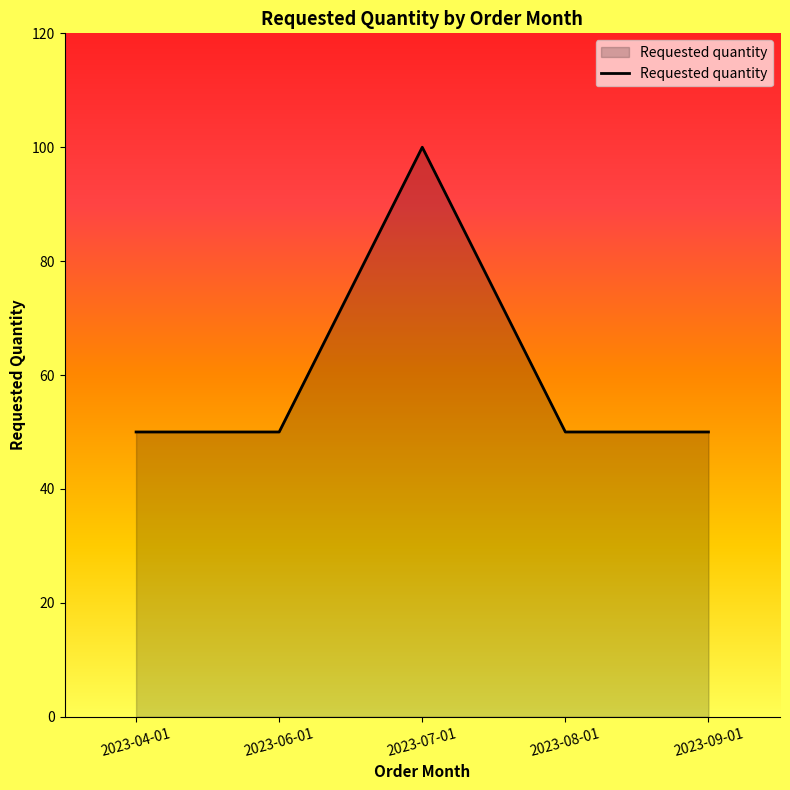

Does the chart display data point markers on the line(s)?

No